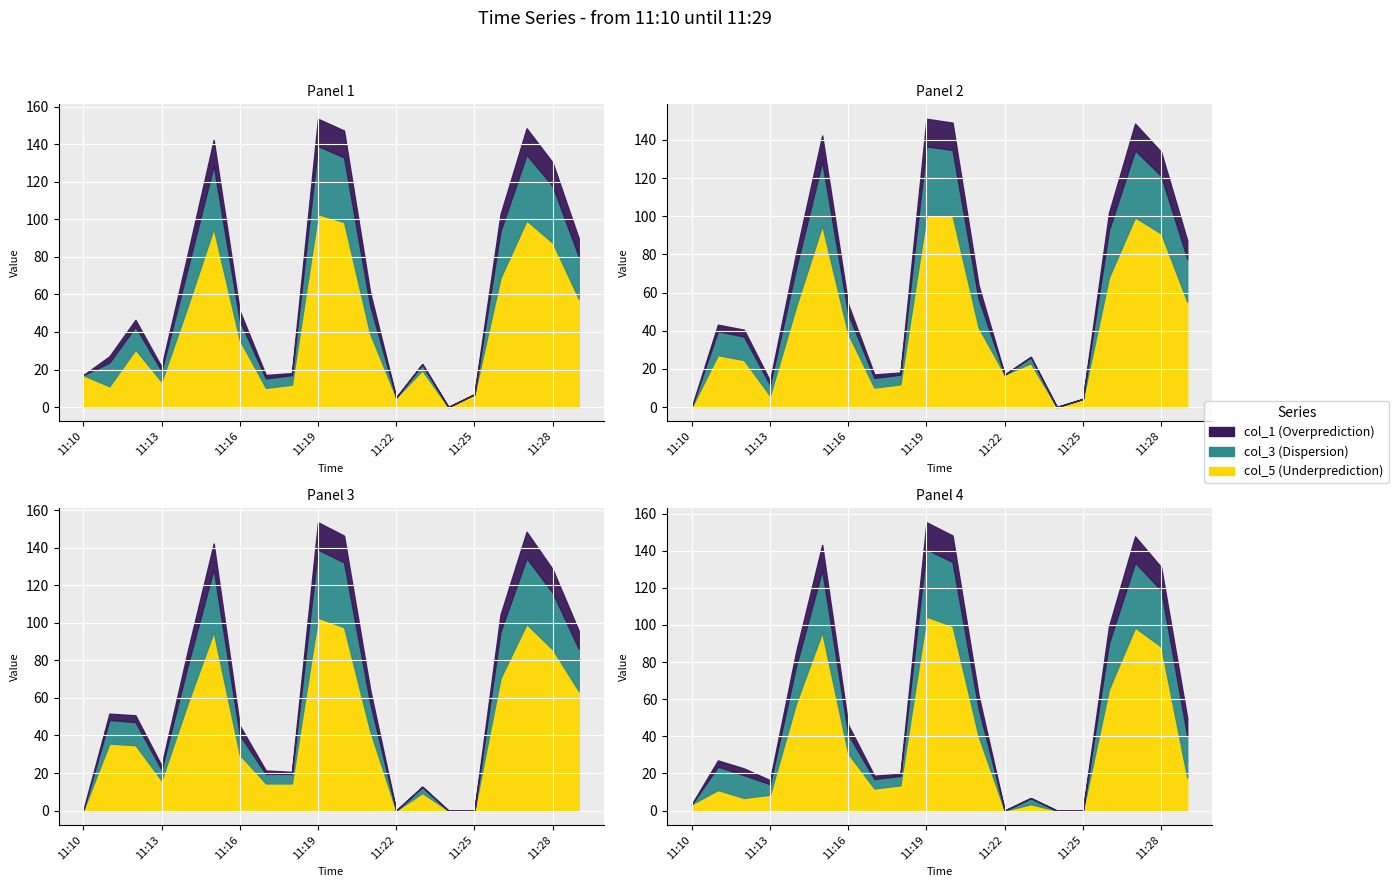

Where is the first local minimum for col_1?

11:11